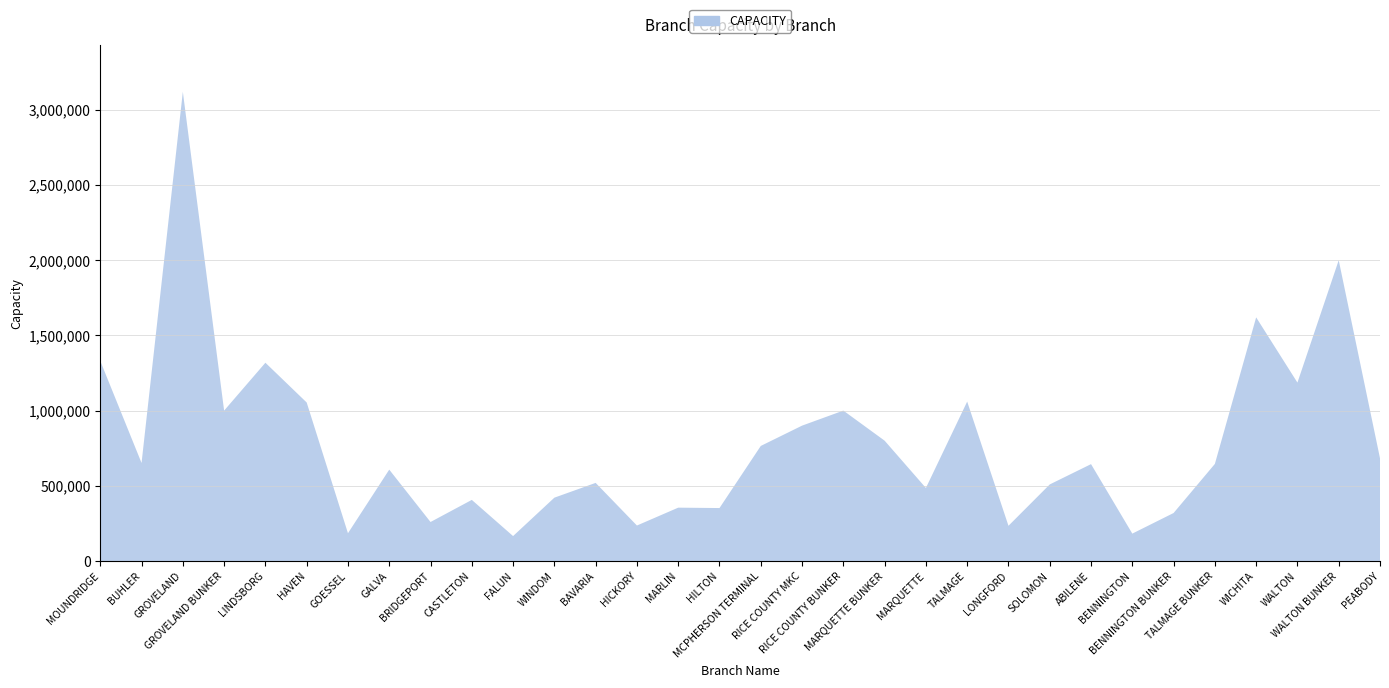

Reading left to right, what are all the values shown in this chart?

MOUNDRIDGE=1330200	BUHLER=651600	GROVELAND=3120000	GROVELAND BUNKER=1000000	LINDSBORG=1318300	HAVEN=1053900	GOESSEL=184500	GALVA=607500	BRIDGEPORT=259200	CASTLETON=406200	FALUN=165655	WINDOM=421000	BAVARIA=519300	HICKORY=235800	MARLIN=354600	HILTON=352000	MCPHERSON TERMINAL=765000	RICE COUNTY MKC=900000	RICE COUNTY BUNKER=1000000	MARQUETTE BUNKER=800000	MARQUETTE=485500	TALMAGE=1060000	LONGFORD=234000	SOLOMON=509000	ABILENE=644000	BENNINGTON=182000	BENNINGTON BUNKER=319000	TALMAGE BUNKER=645500	WICHITA=1620000	WALTON=1186200	WALTON BUNKER=2000000	PEABODY=683000